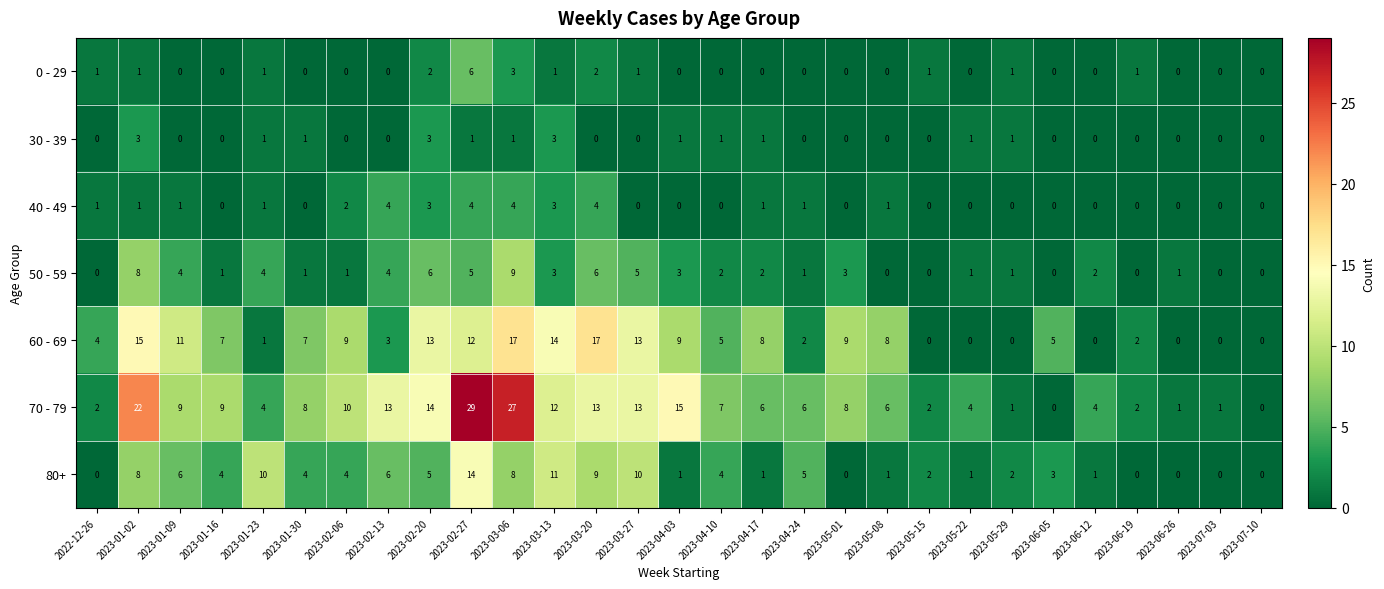

What is the total value across all series at 2023-06-26?

2